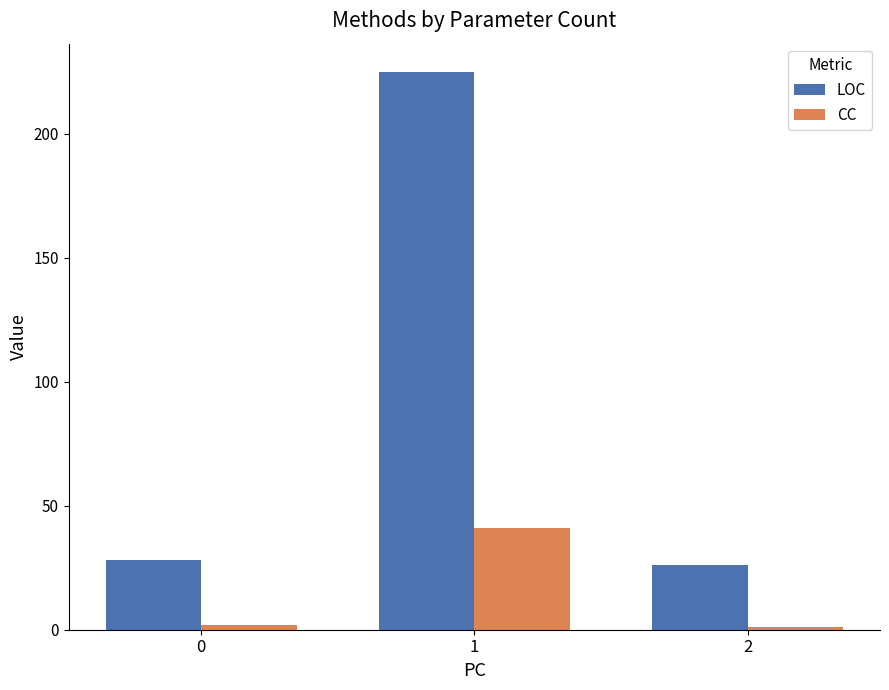

Which series has the widest spread of values?

LOC